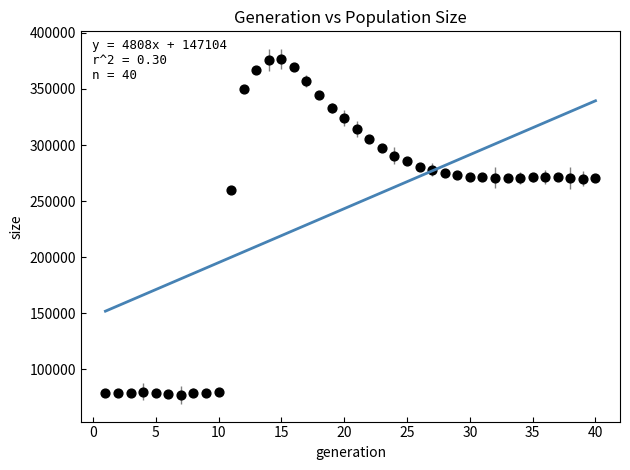

What is the range of Y values (max minus min)?

299115